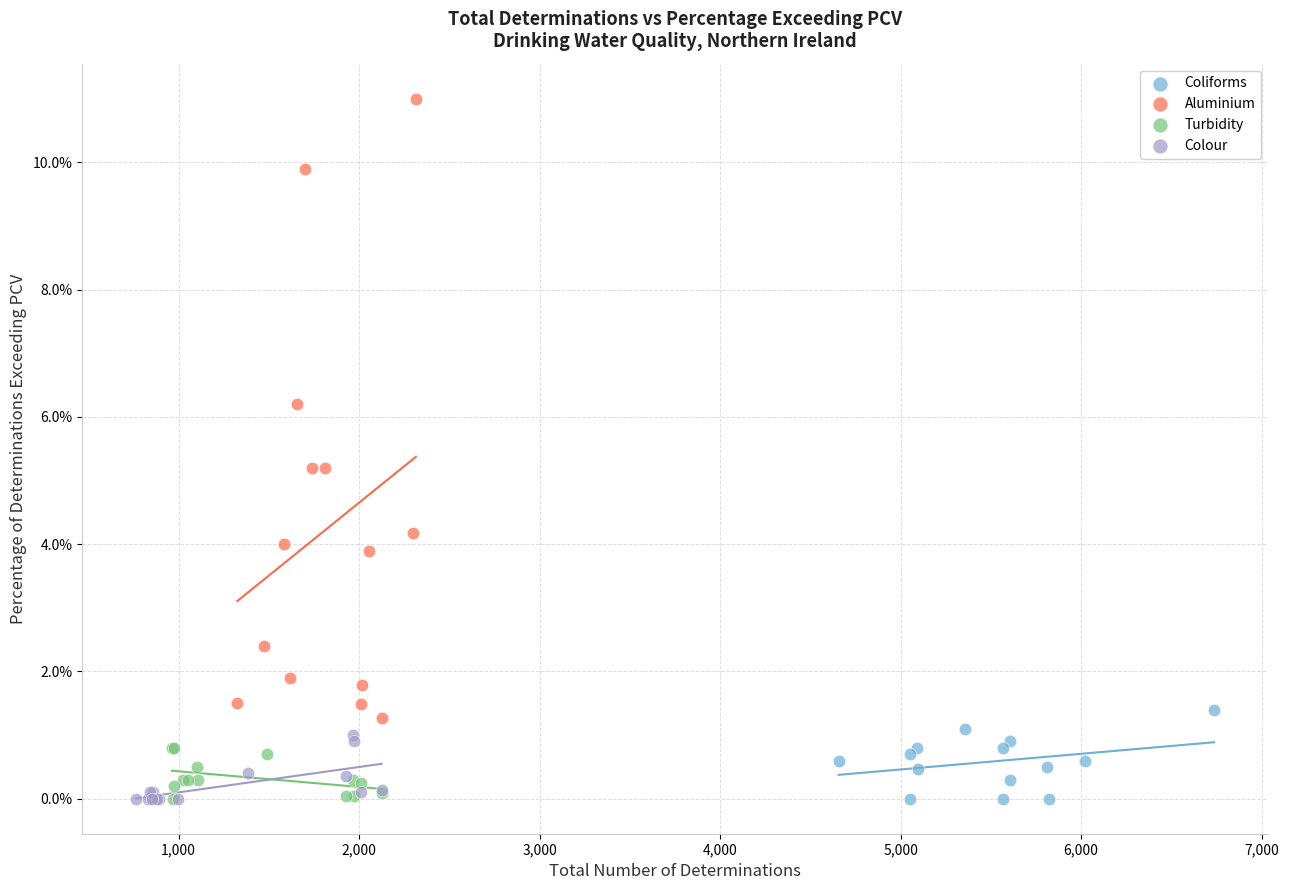

Which series contains the highest Y value?

Aluminium